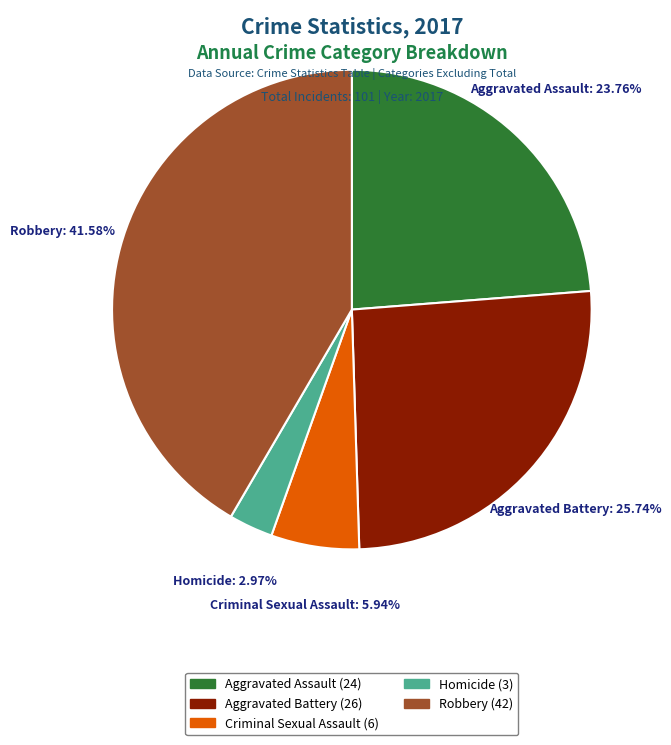

How many slices are in this pie chart?

5